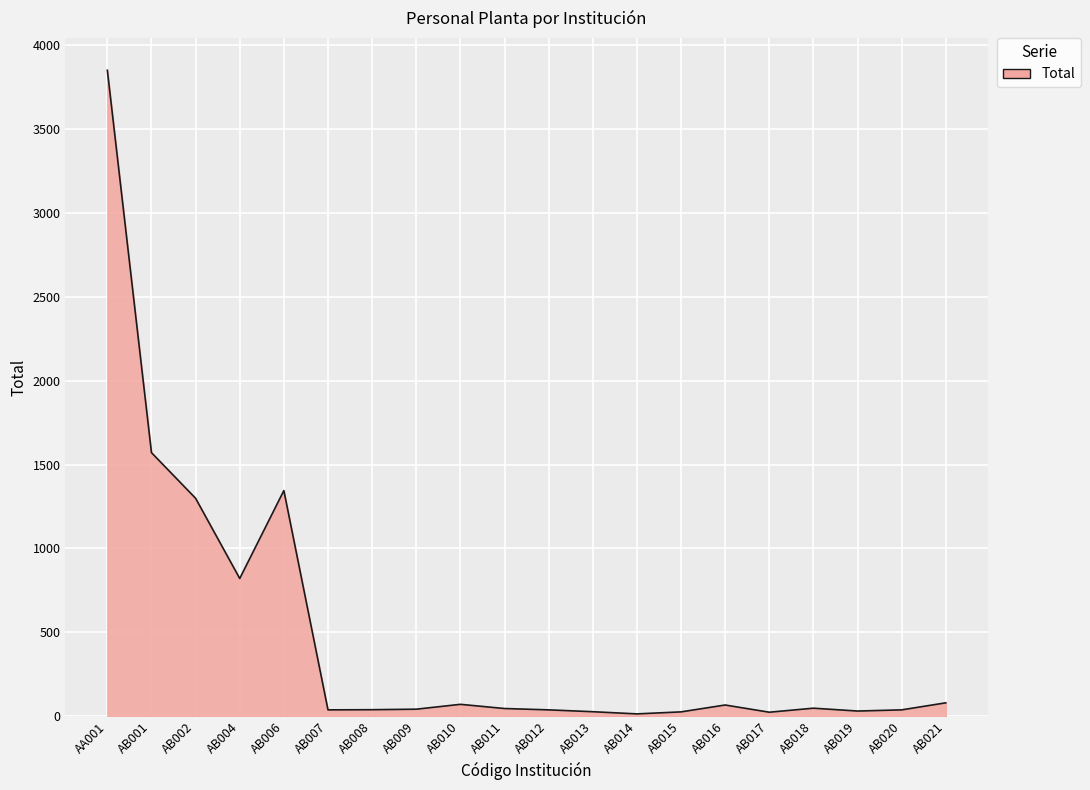

Between AB004 and AA001, which is larger?

AA001